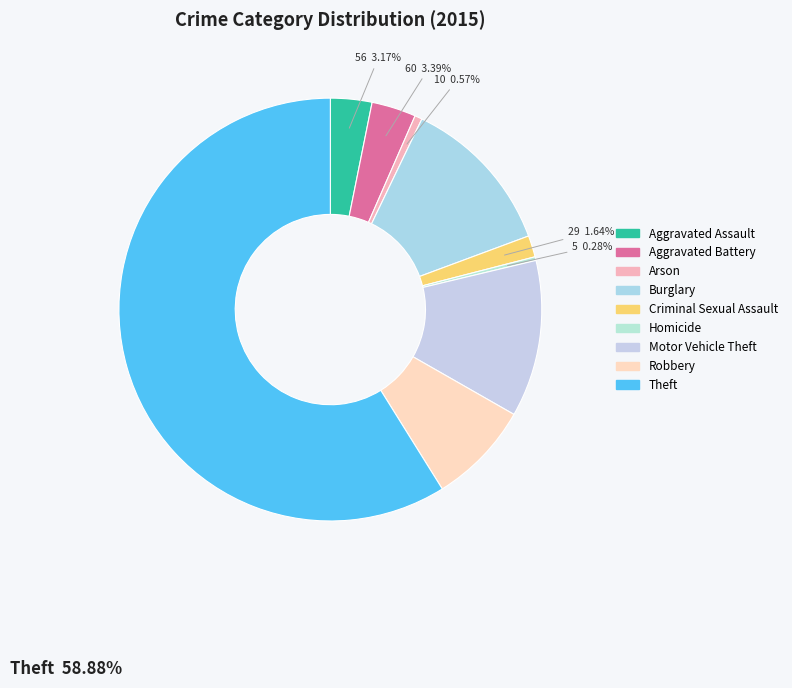

What percentage is the Aggravated Battery slice, to the nearest percent?

3%